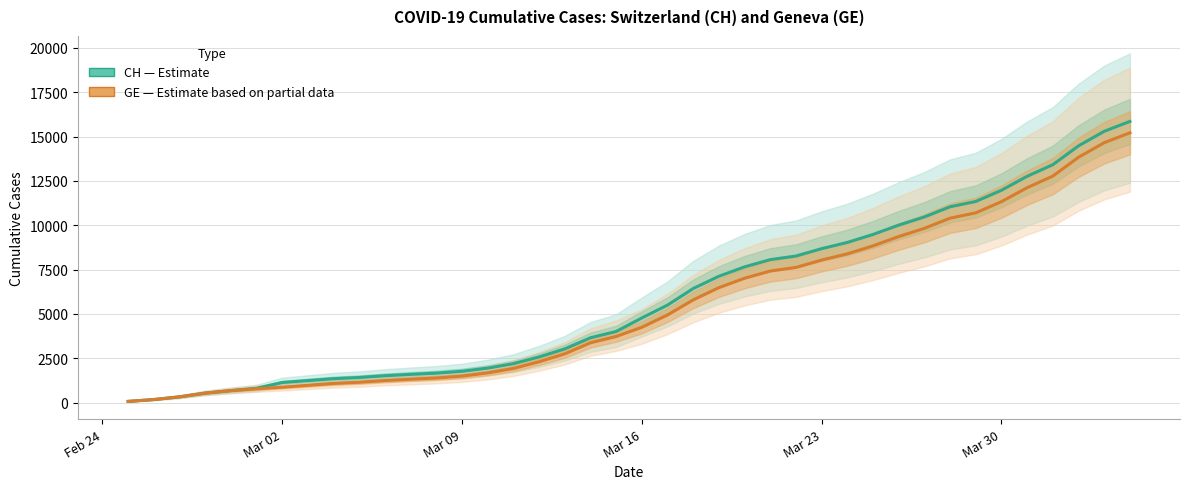

Which series has the widest spread of values?

CH (Estimate)